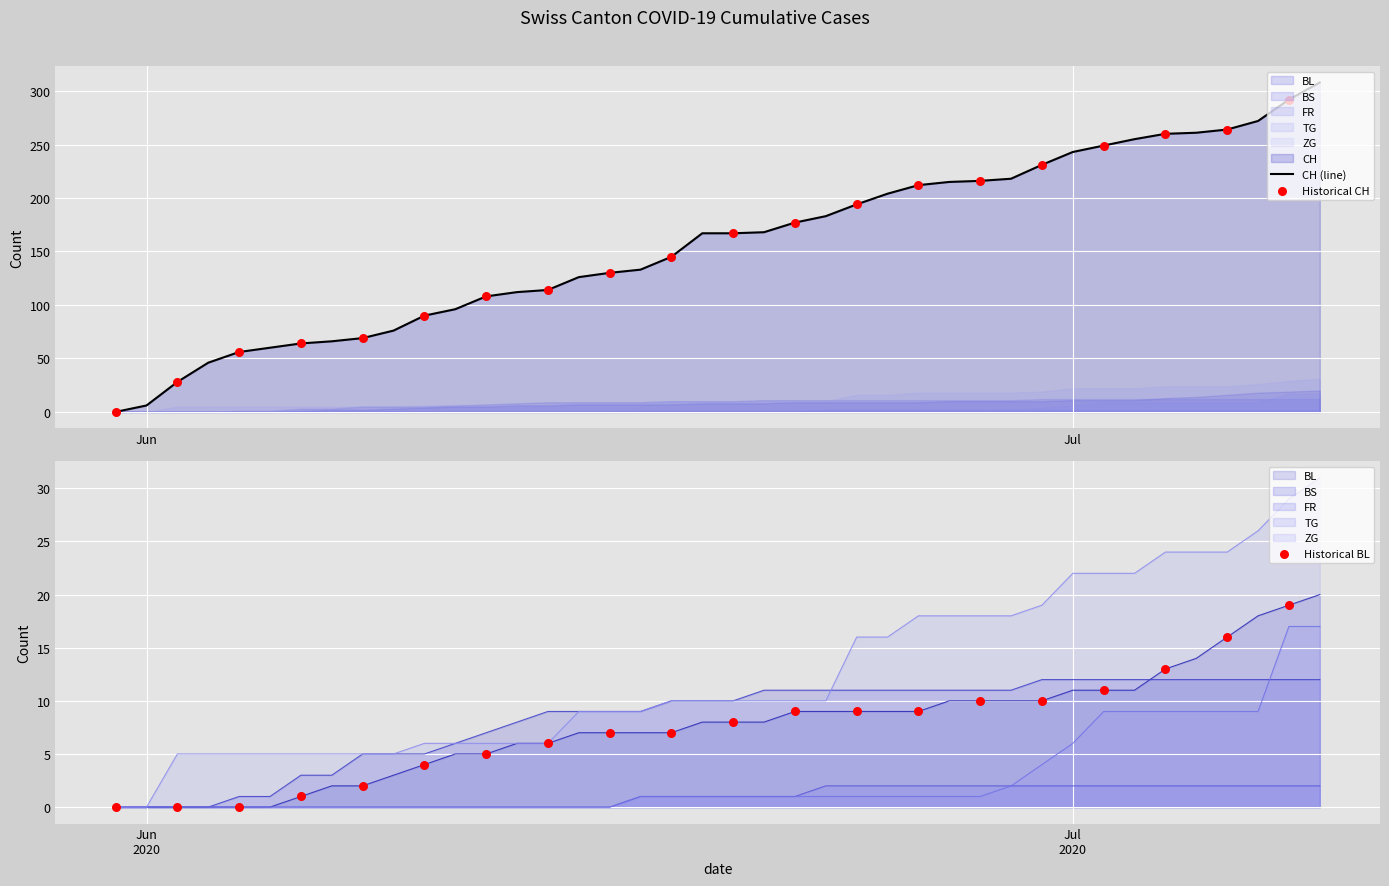

Which series has the largest Y range (max minus min)?

CH